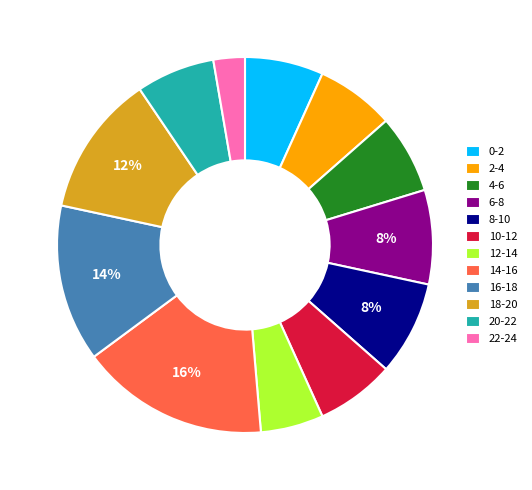

To the nearest percent, what portion does 8-10 represent?

8%